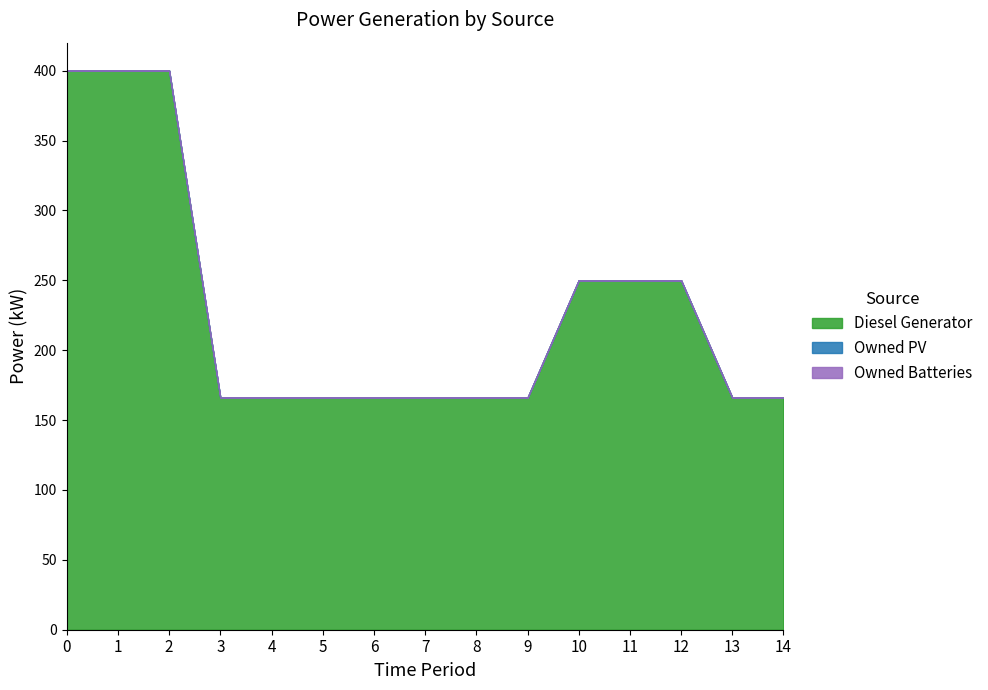

Is the value of Owned Batteries at 1 greater than the value of Diesel Generator at 7?

No